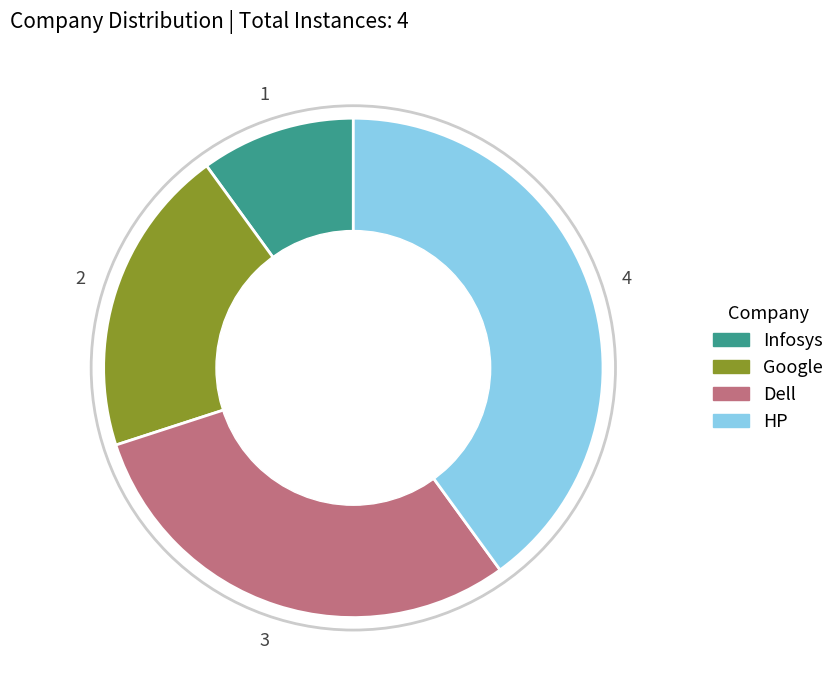

Count the number of slices in the pie.

4